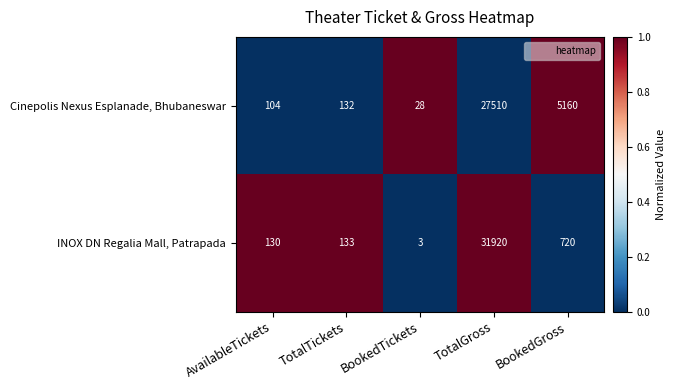

Count the number of categories in the chart.

5